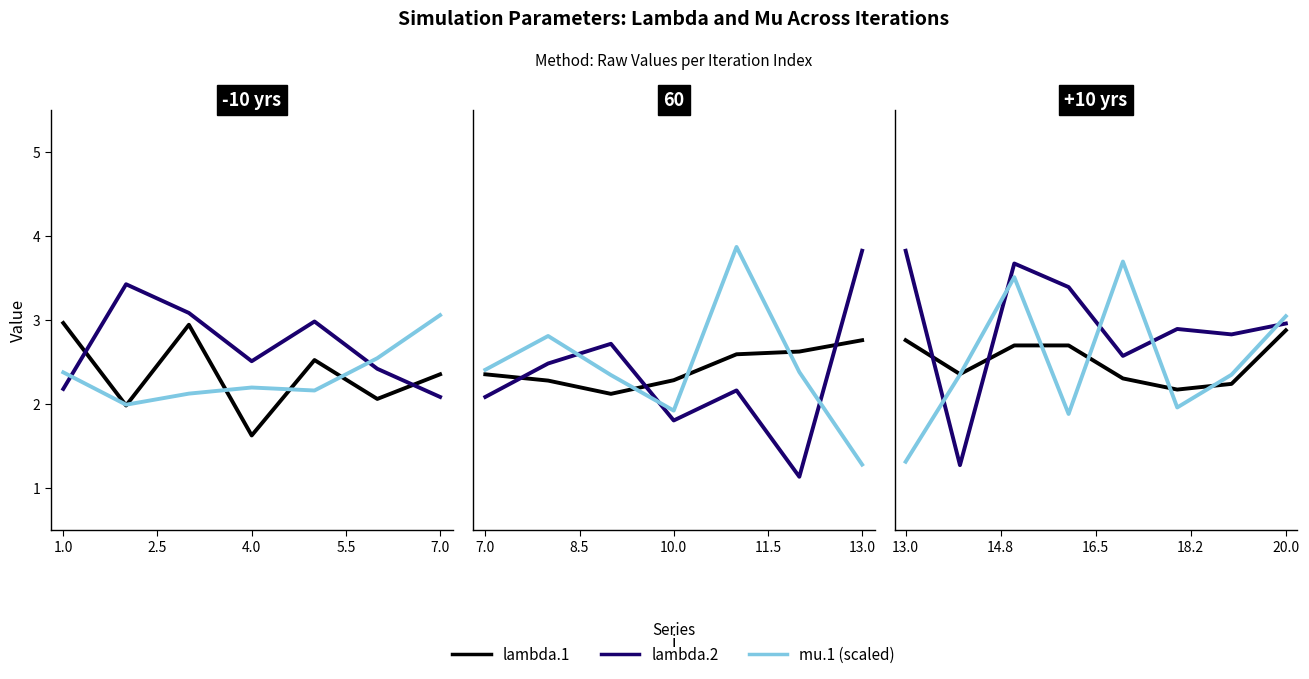

How many lines are shown in the chart?

3